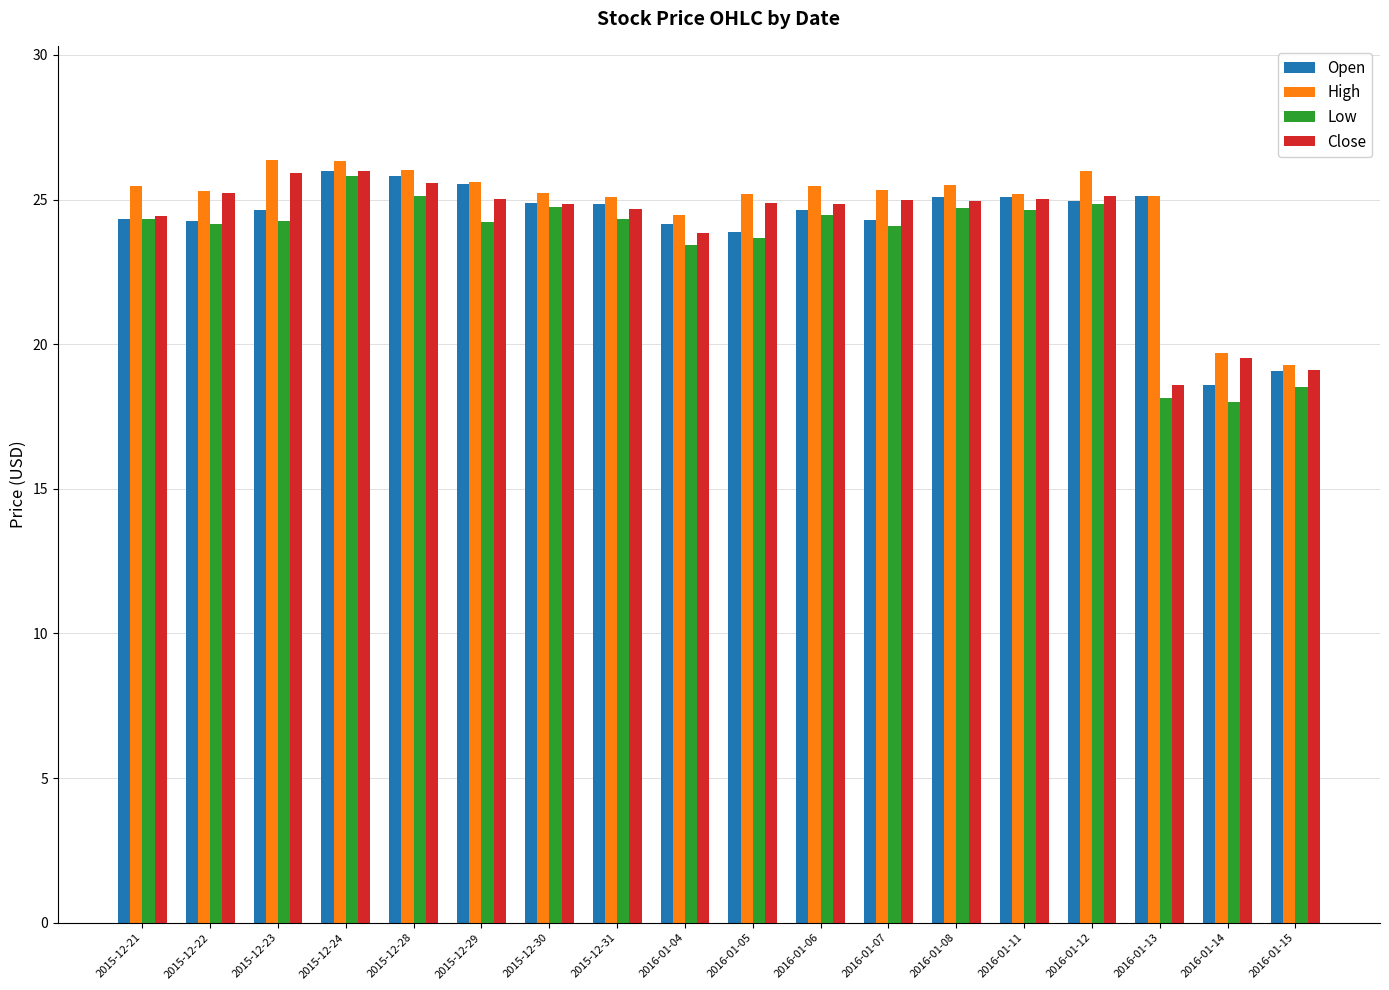

What is the sum of the Open values at 2016-01-05 and 2015-12-28?

49.7